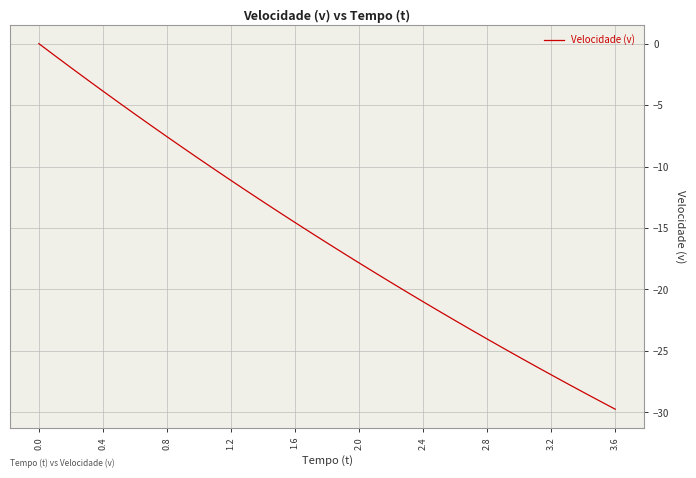

What is the difference between the maximum and second lowest values?

29.1